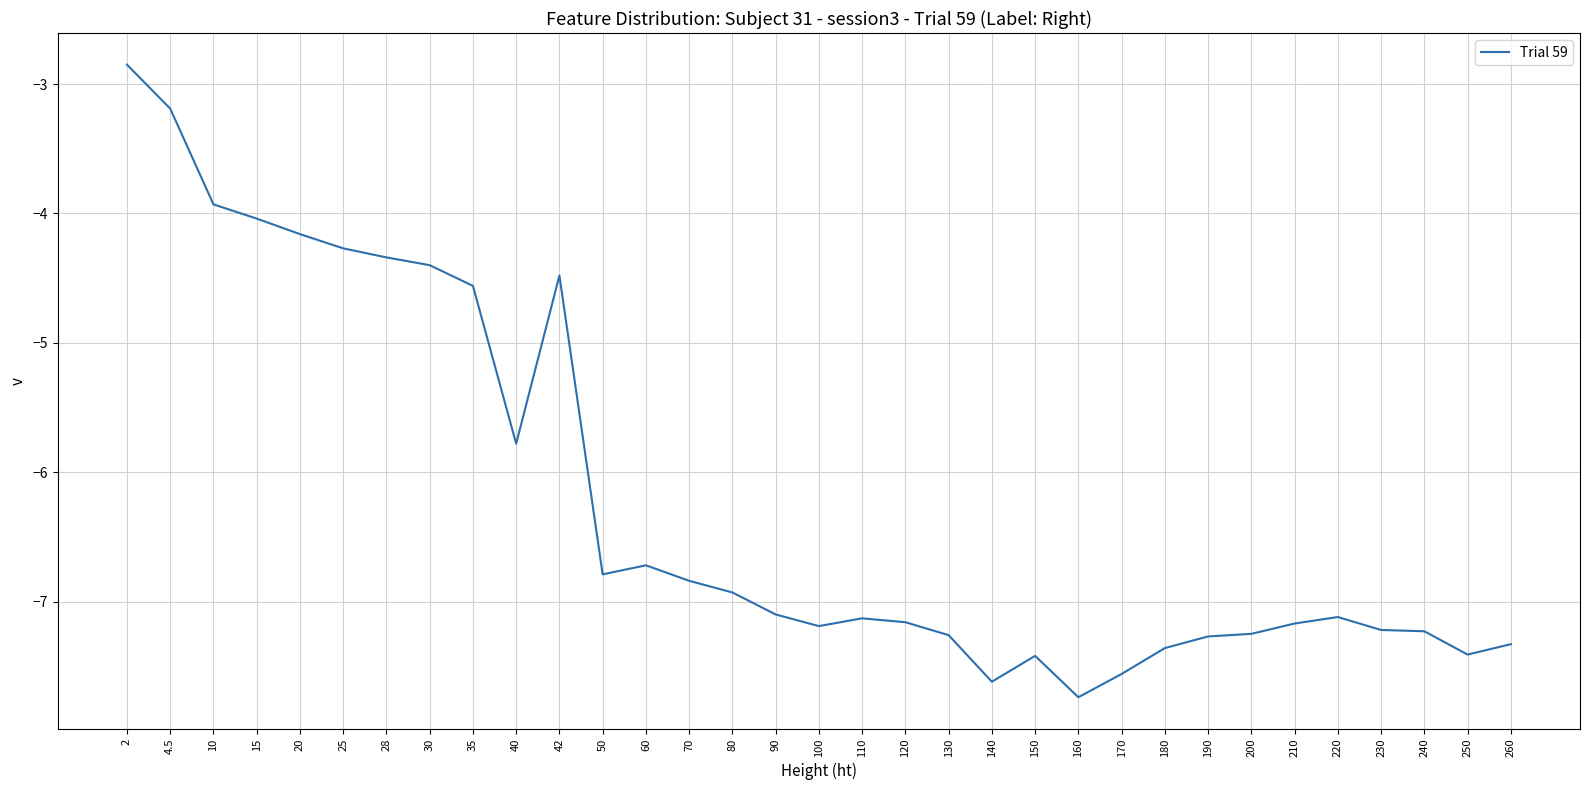

What is the average value?

-6.2